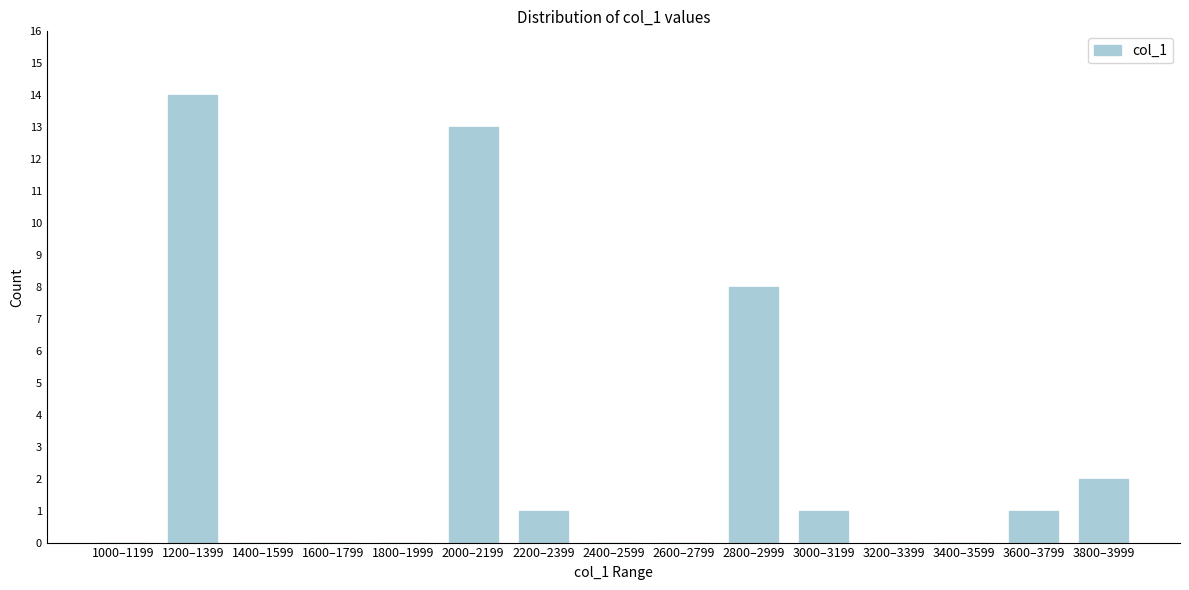

Reading right to left, extract all data points from this chart.

3800–3999=2	3600–3799=1	3400–3599=0	3200–3399=0	3000–3199=1	2800–2999=8	2600–2799=0	2400–2599=0	2200–2399=1	2000–2199=13	1800–1999=0	1600–1799=0	1400–1599=0	1200–1399=14	1000–1199=0